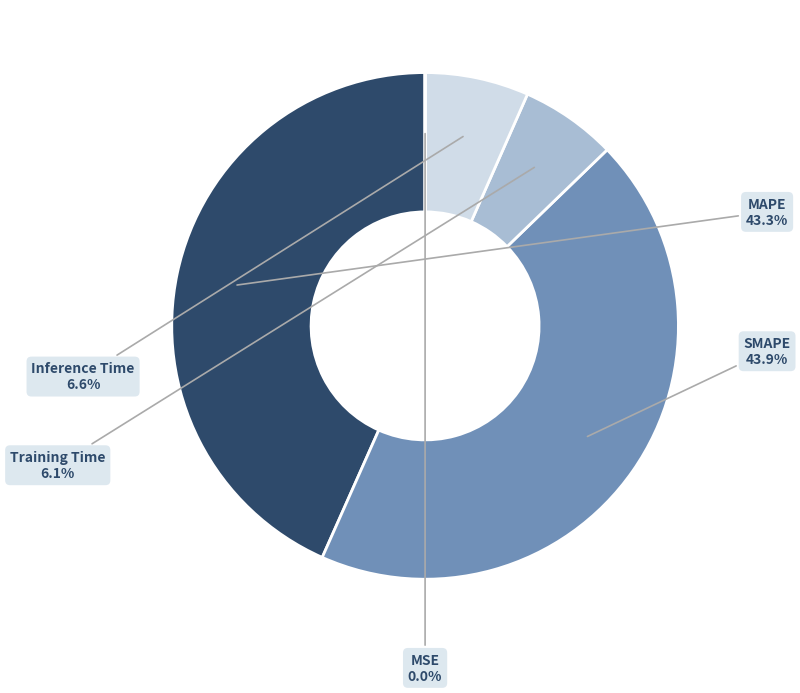

To the nearest percent, what is the combined percentage of Inference Time and MAPE?

50%